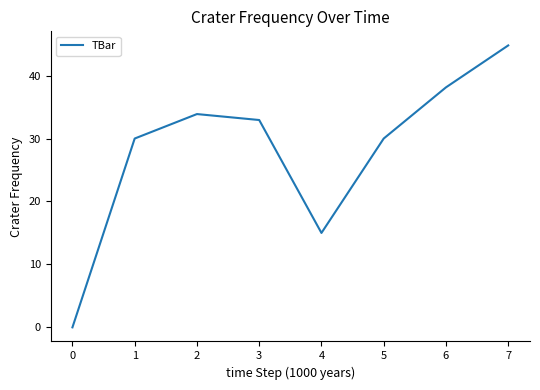

What is the change in value from 1 to 4?

-15.0